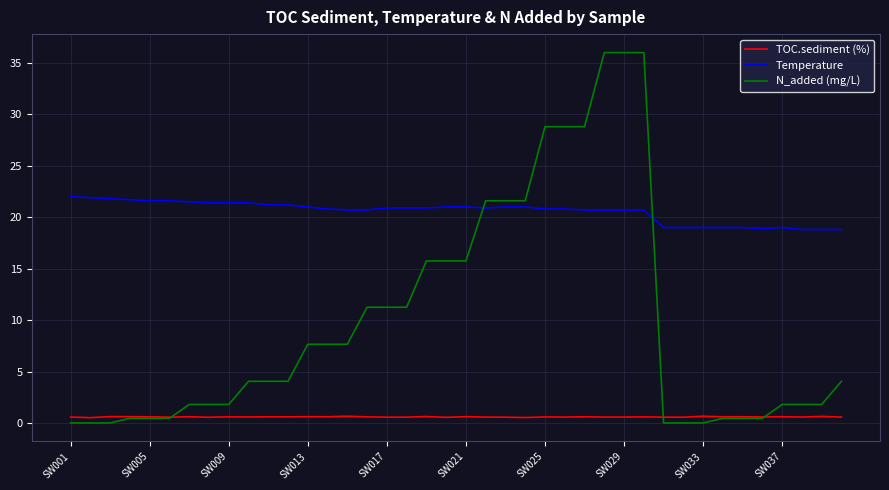

Which series has the largest total across all categories?

Temperature